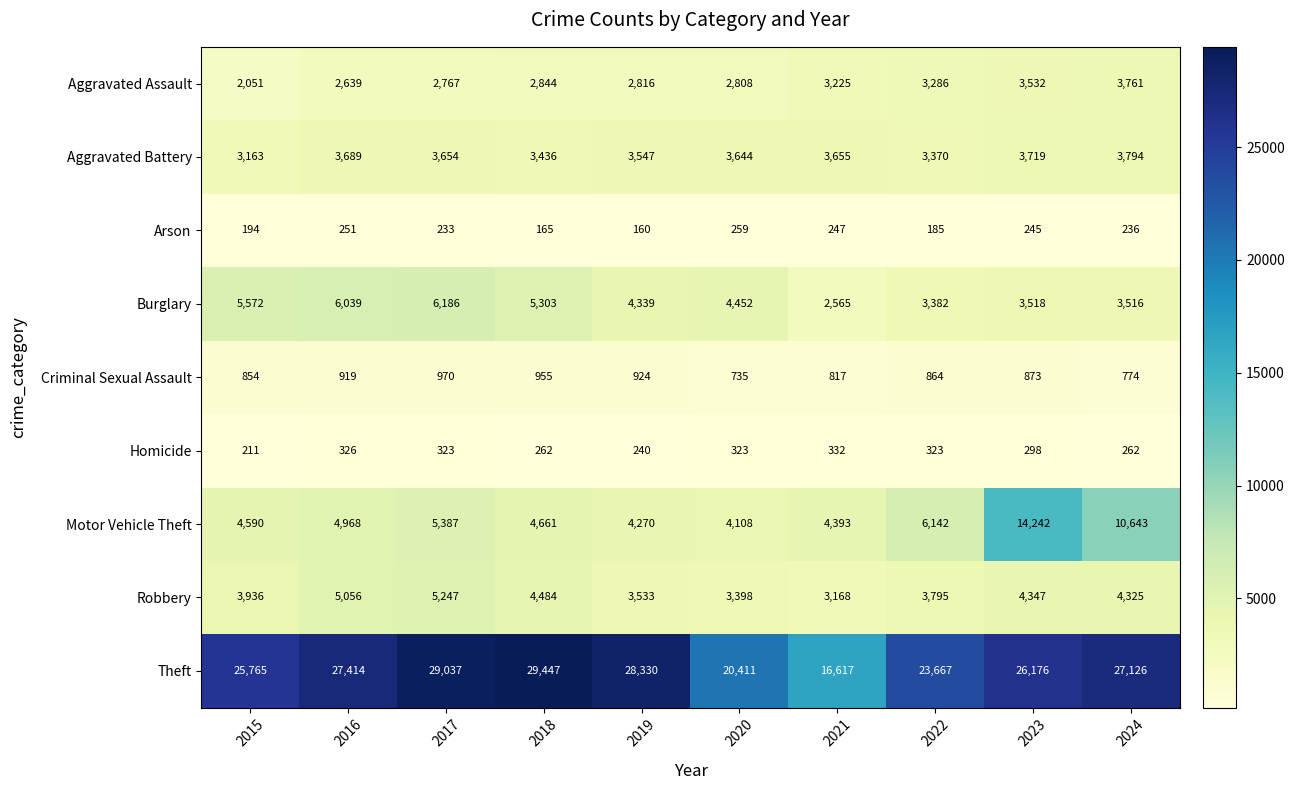

At which category is the sum across all series the highest?

2023